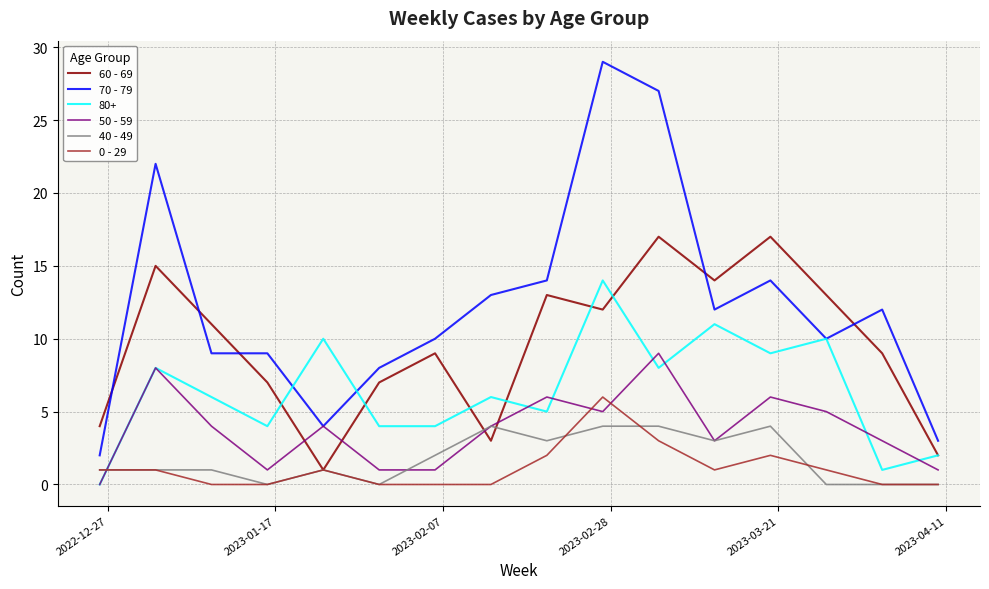

Which series has the largest total across all categories?

70 - 79